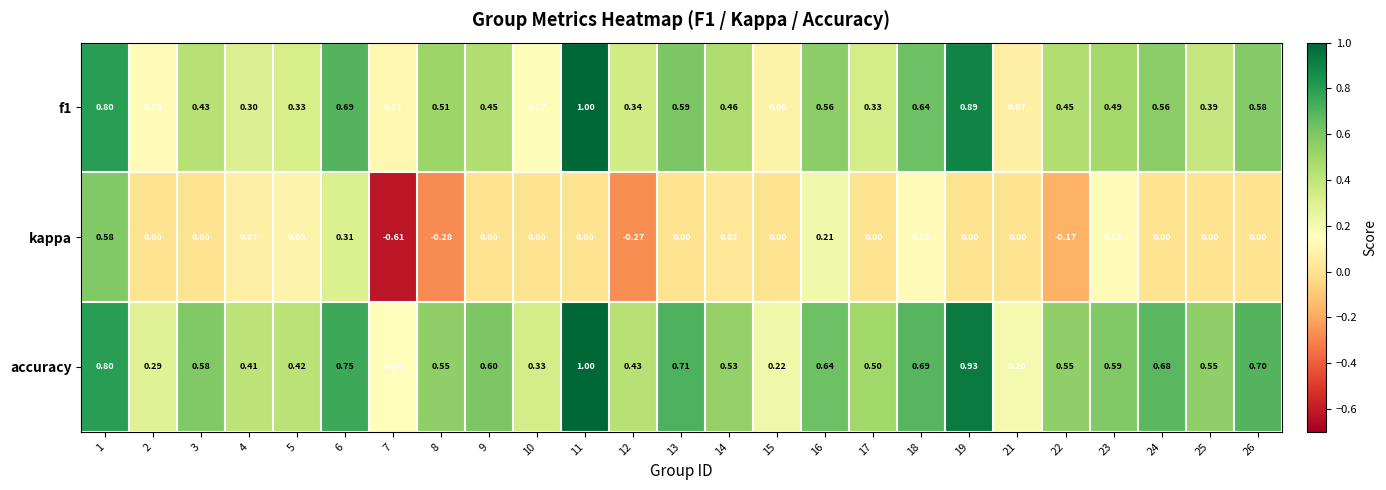

How many distinct data groups are displayed?

3